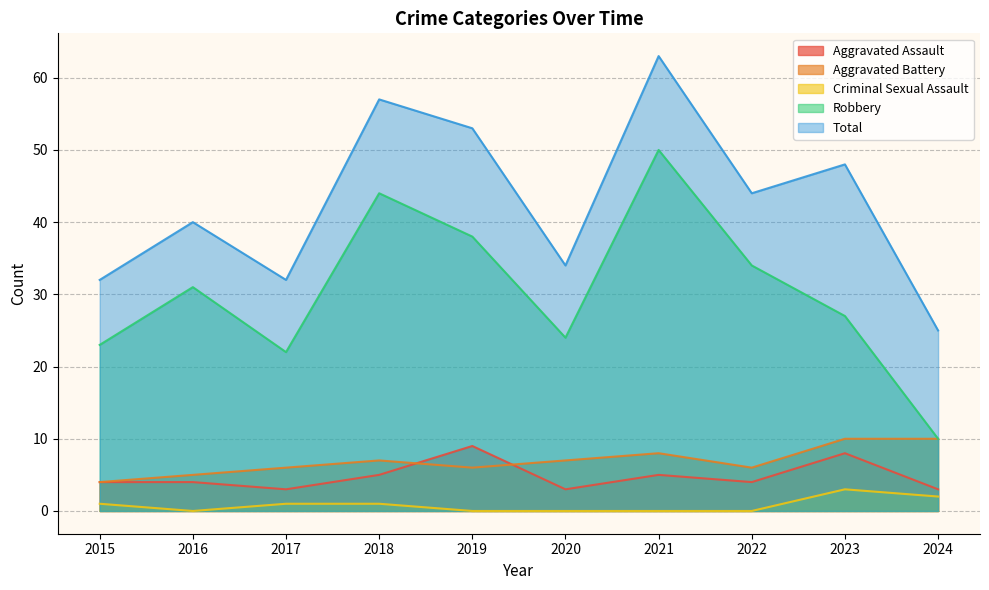

What is the difference between the highest and lowest values at 2019?

53